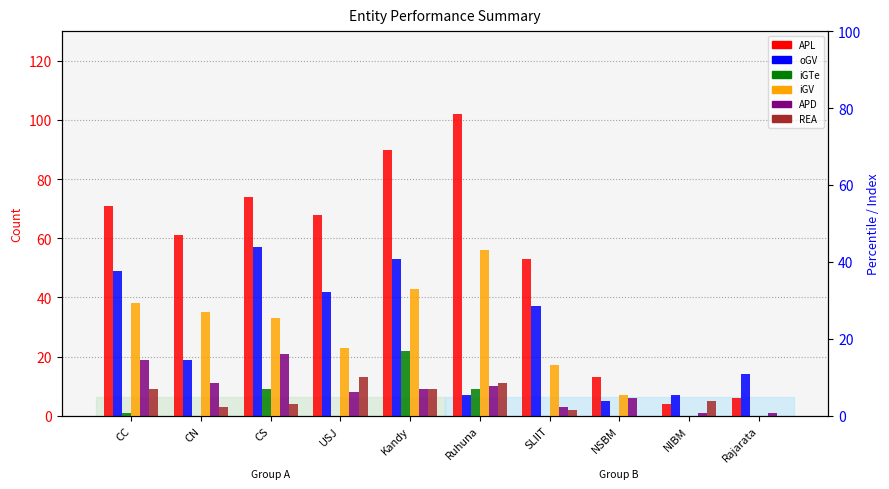

How many data points does each series have?

10